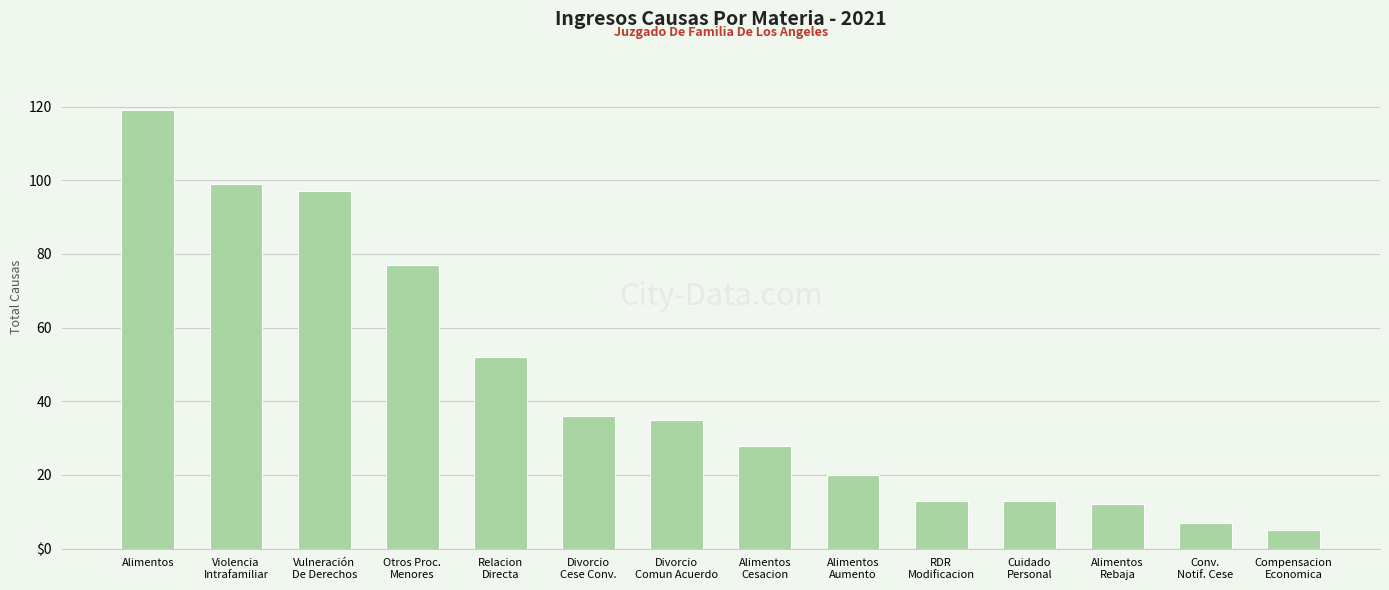

Does the chart contain stacked bars?

No